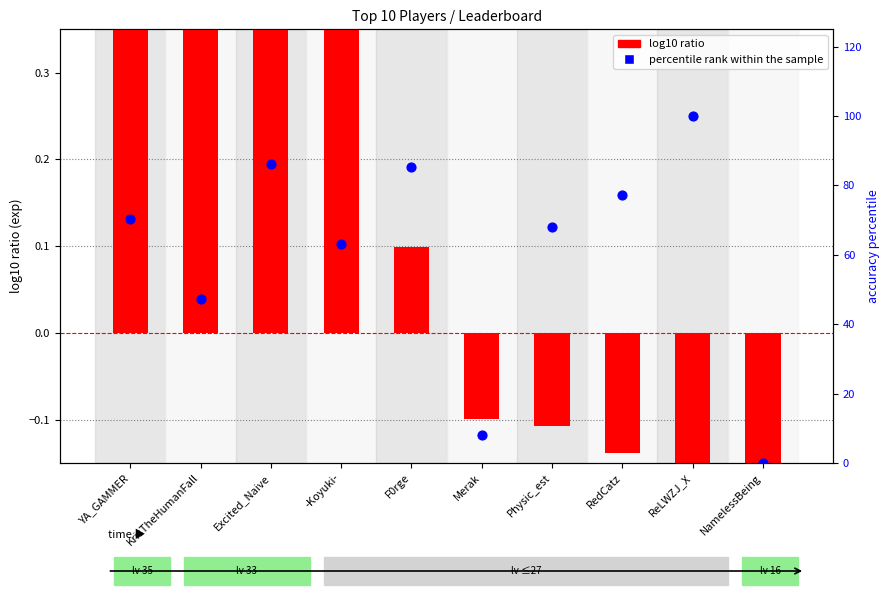

Which series contains the highest Y value?

percentile rank within the sample